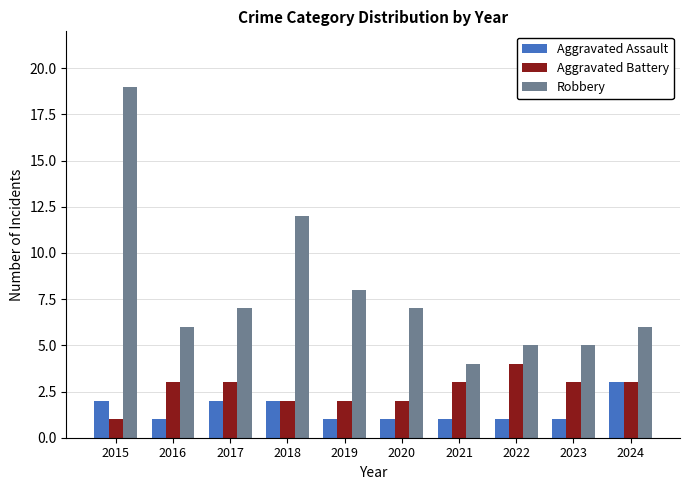

How many categories are shown in the chart?

10